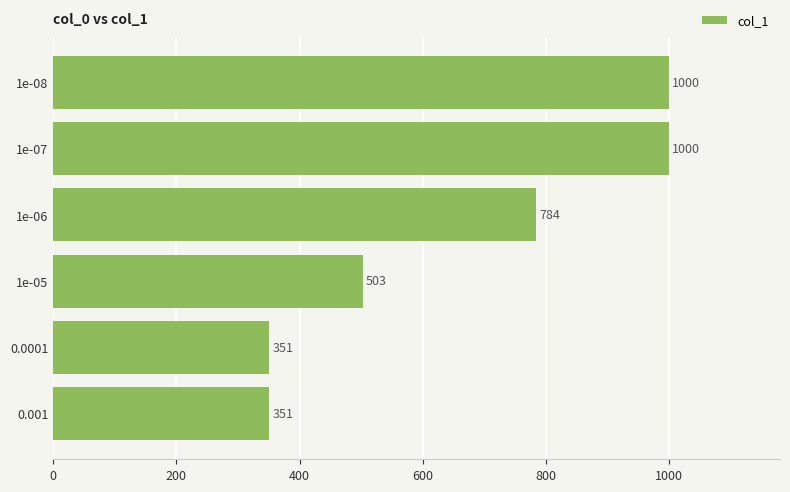

What is the greatest value displayed?

1000